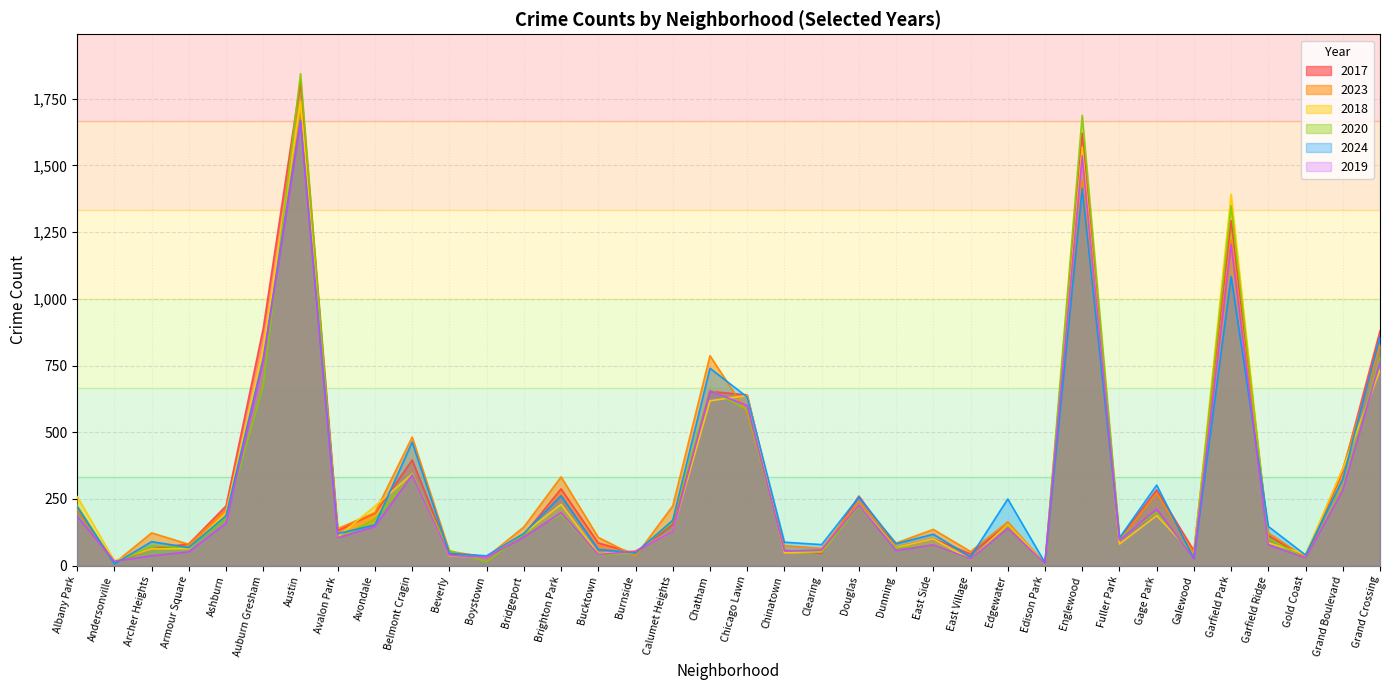

At which category is the sum across all series the highest?

Austin